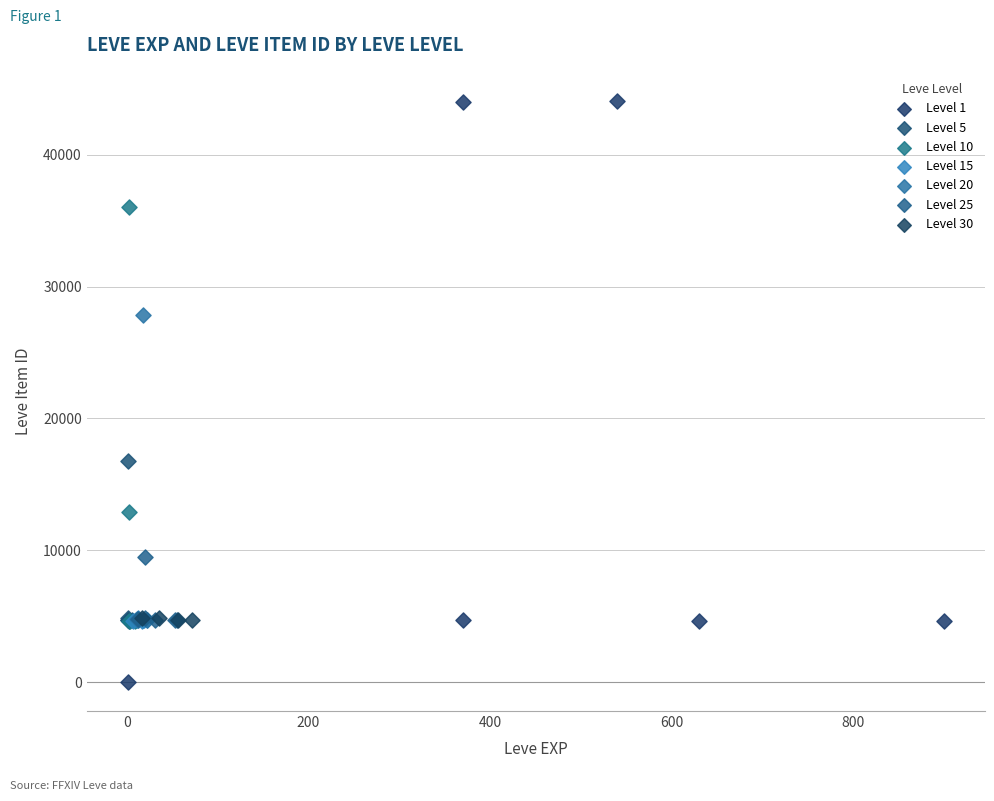

Which series has the largest Y range (max minus min)?

Level 1